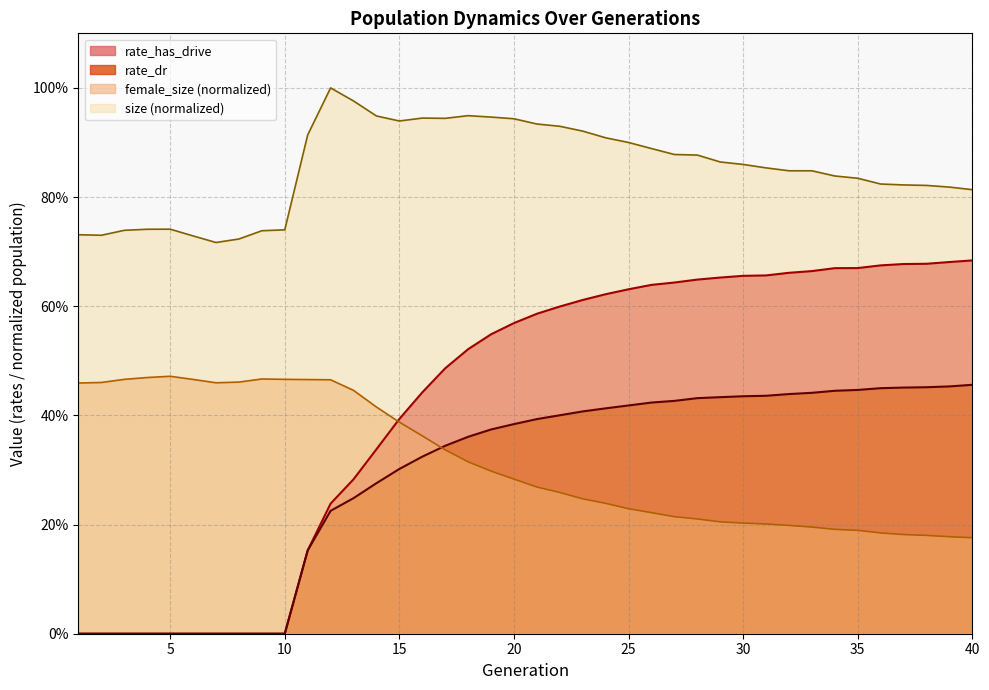

What is the difference between the rate_dr values at 13 and 21?

0.1